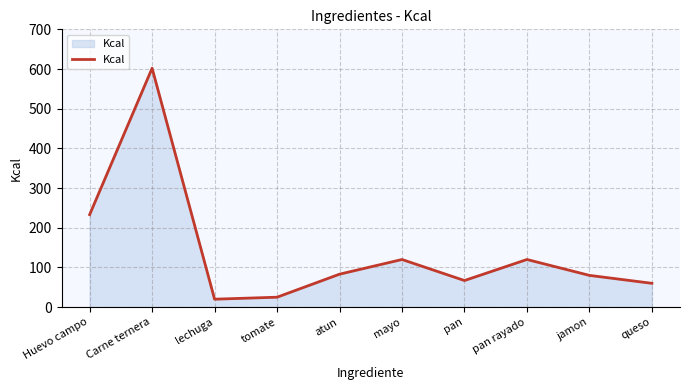

What is the minimum value shown in the chart?

20